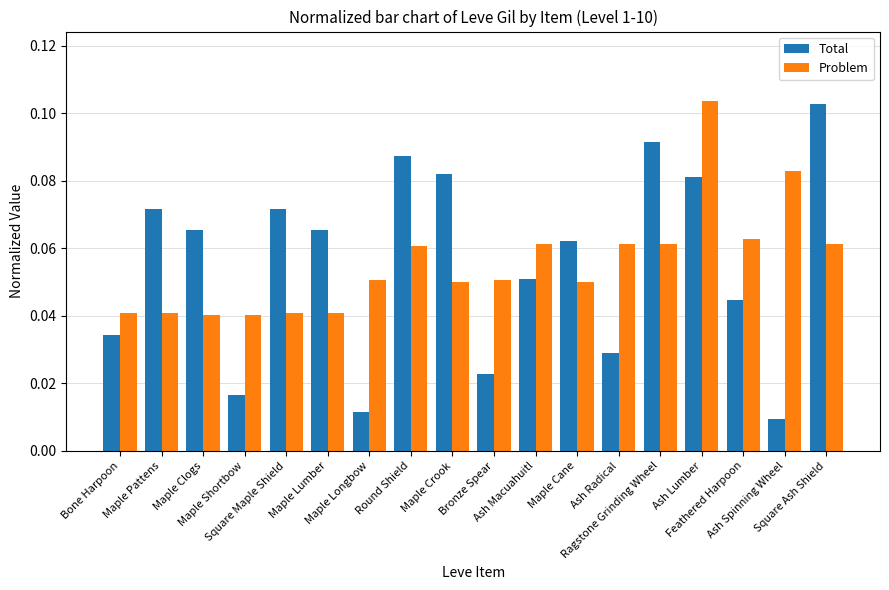

At how many categories does at least one series exceed 0?

18